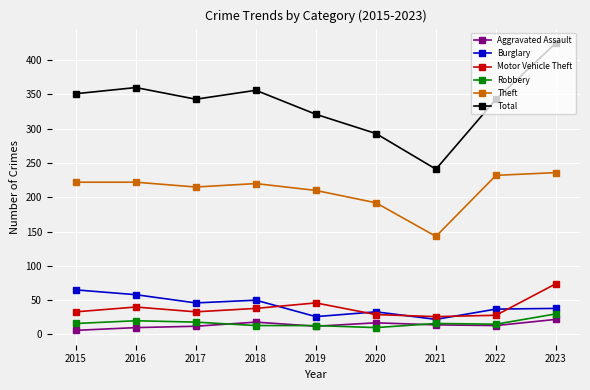

Which series has the largest total across all categories?

Total